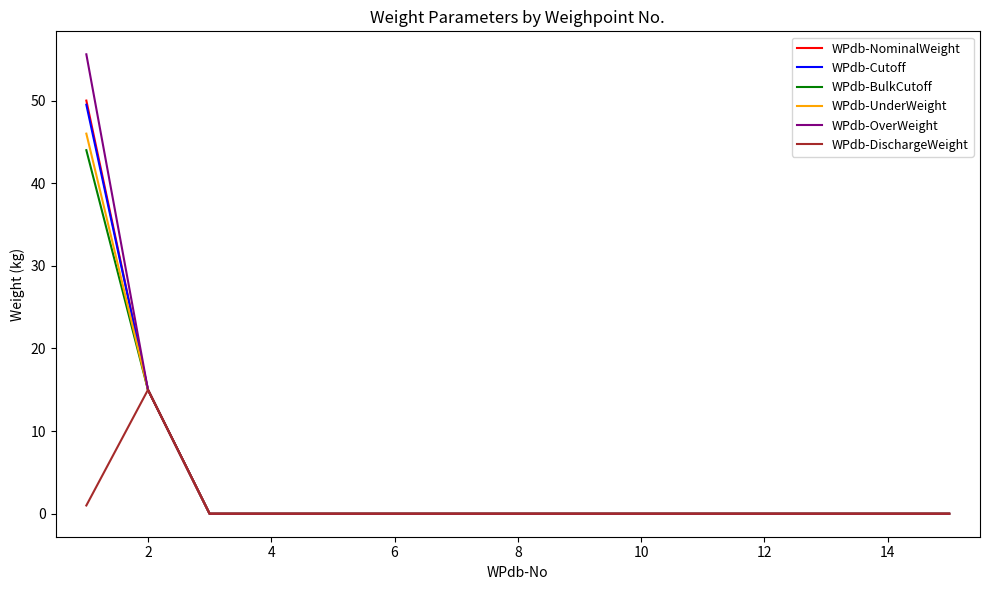

Which series has the widest spread of values?

WPdb-OverWeight